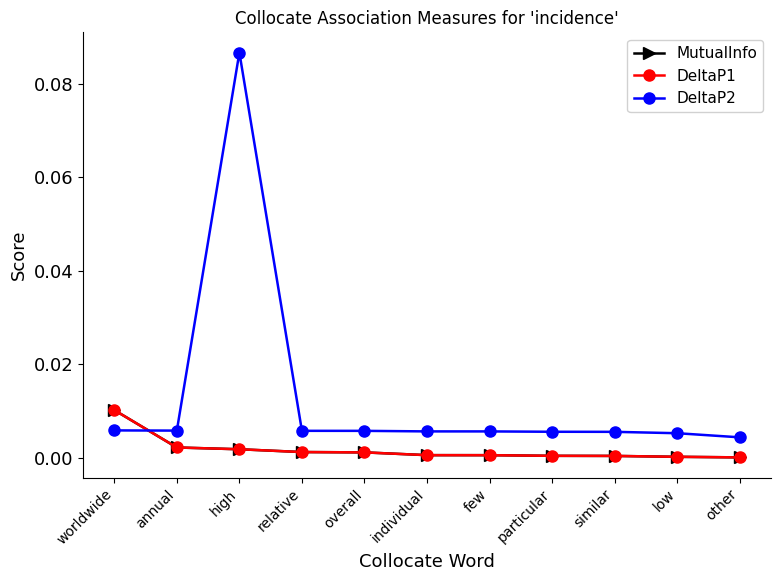

Between high and few, which is larger?

high